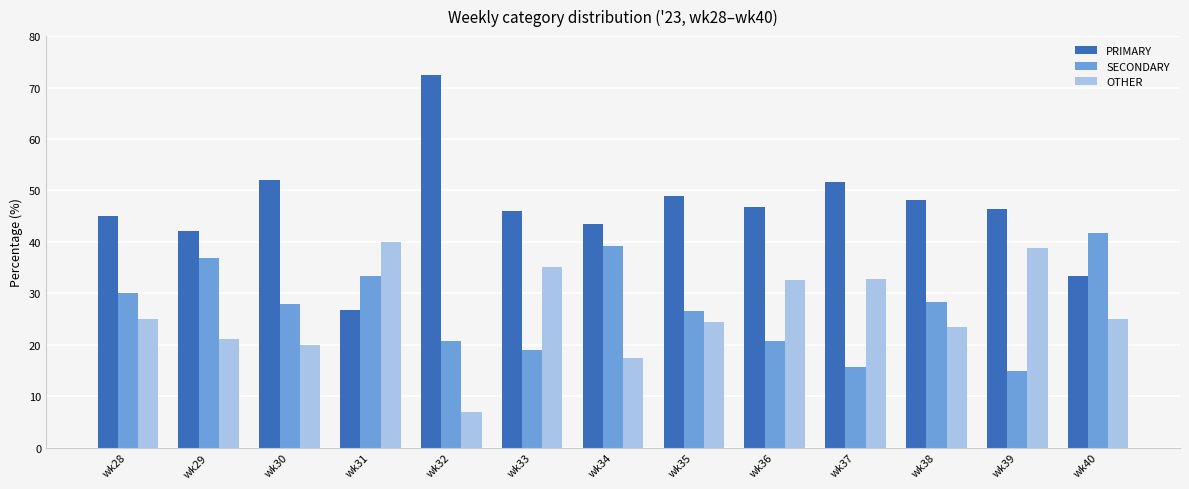

What is the total value across all series at wk39?

100.0